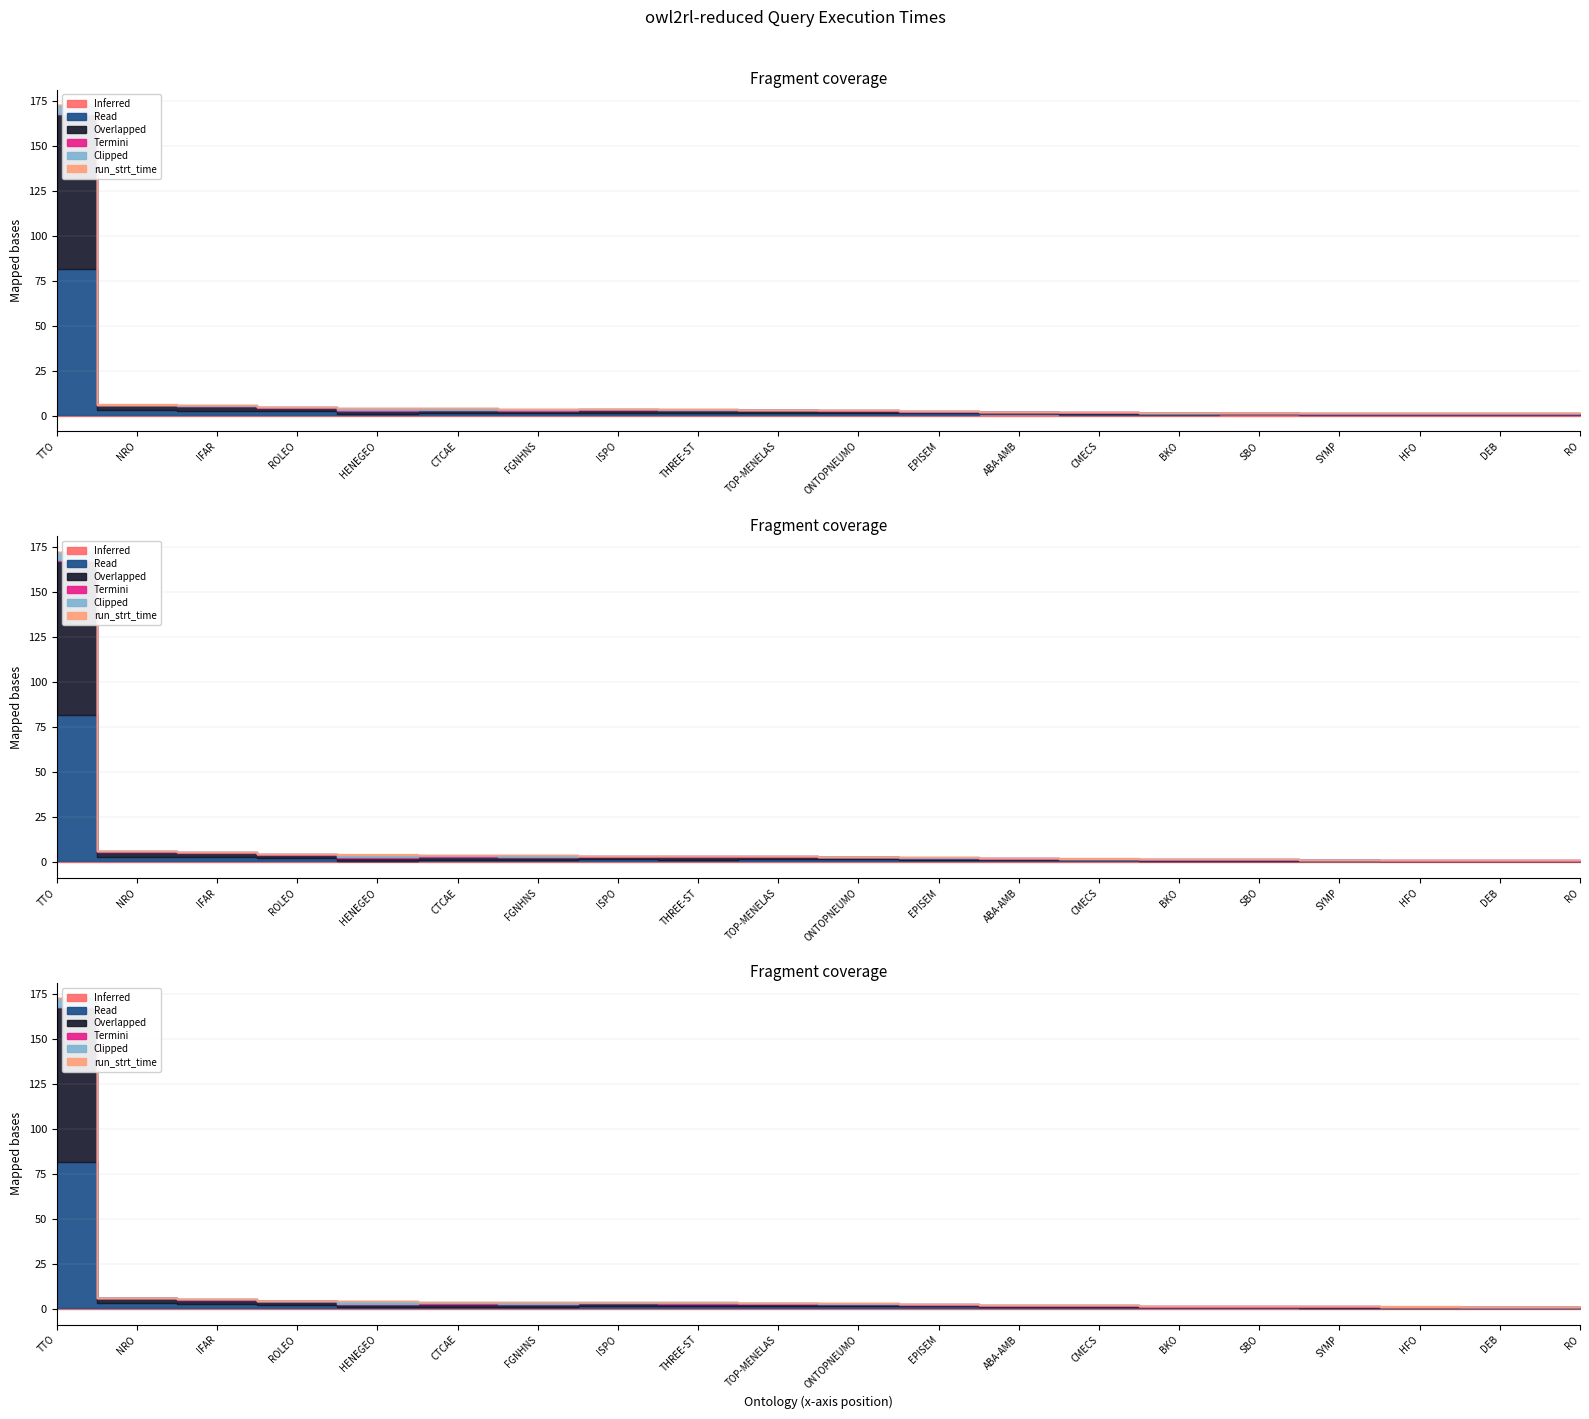

What is the label of the 9th point from the right?

EPISEM